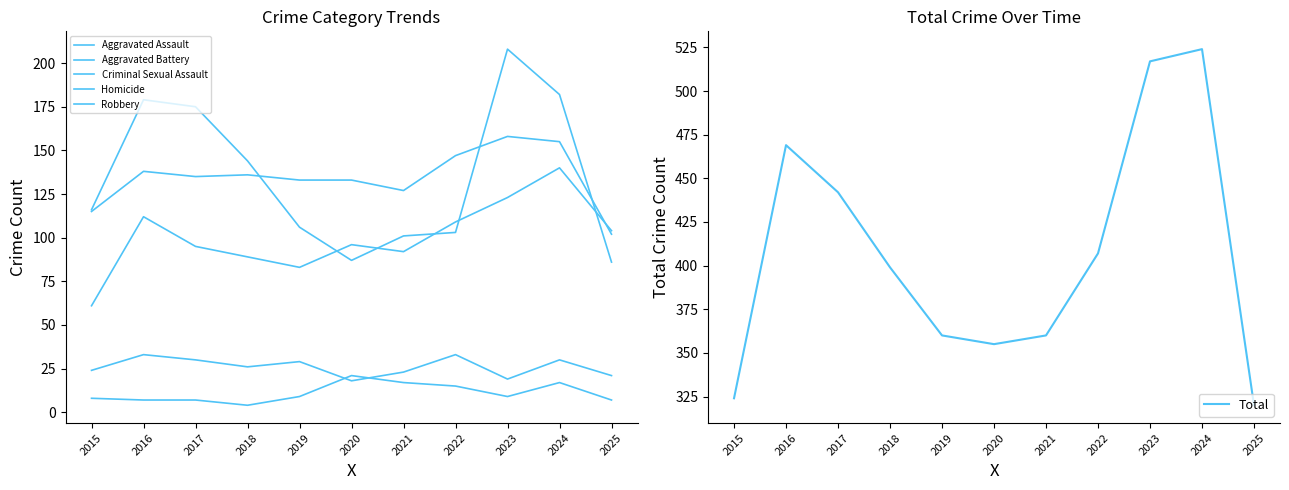

What value does the Robbery series have at 2018?

144